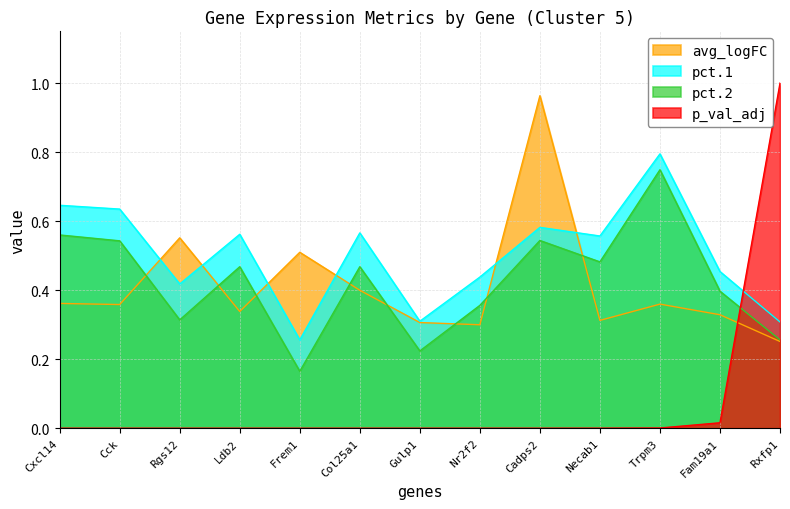

What is the difference between the highest and lowest values at Nr2f2?

0.4